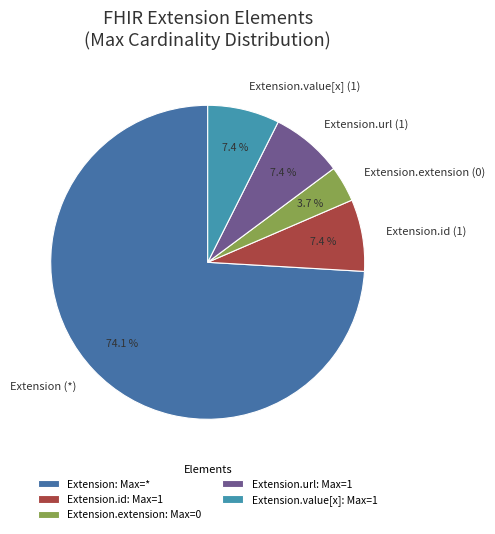

What percentage is NOT represented by Extension (*)?

25.9%